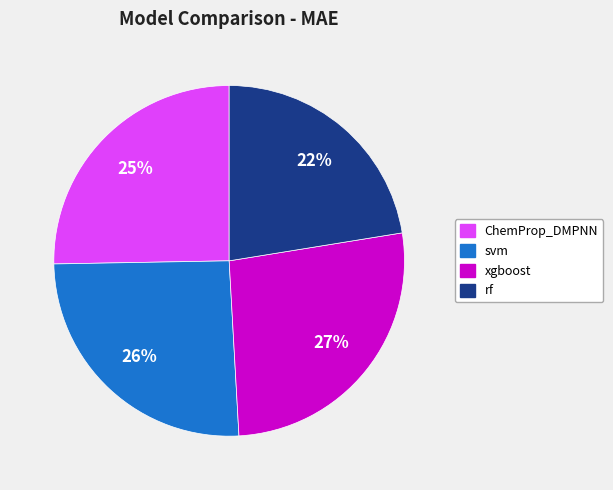

True or false: xgboost accounts for 32% of the total.

False